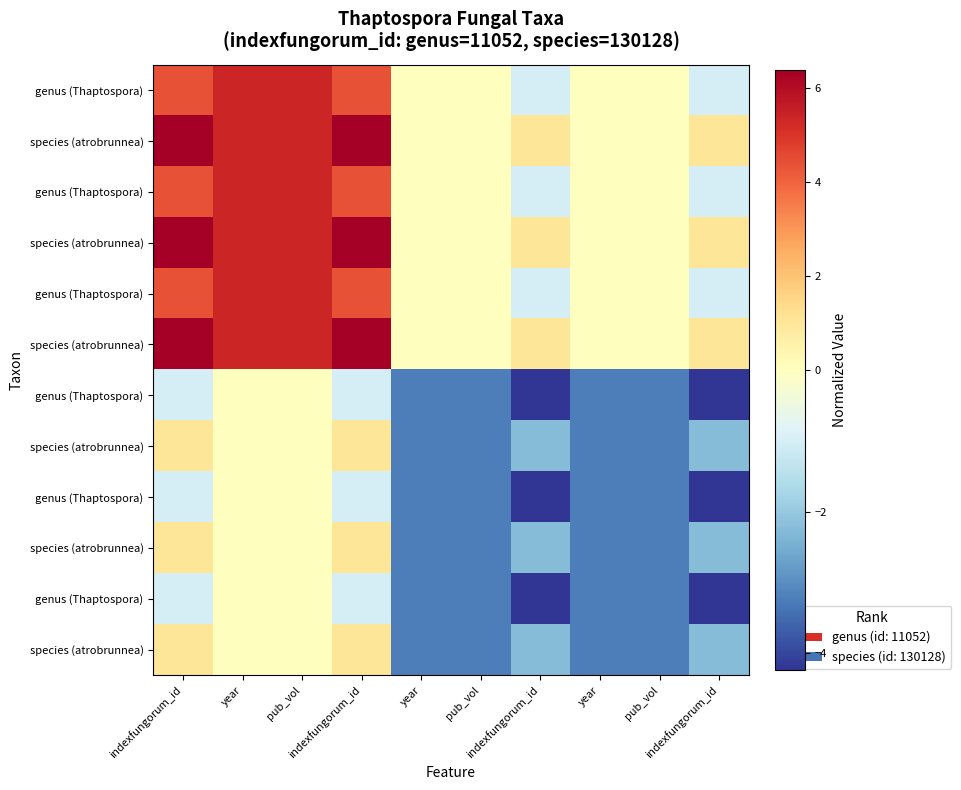

Count the number of categories in the chart.

10